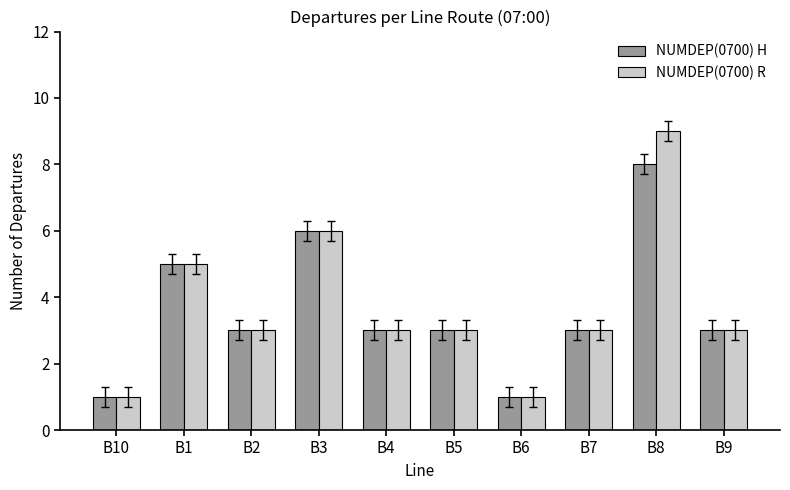

Between B2 and B8, which series saw the biggest shift?

NUMDEP(0700) R